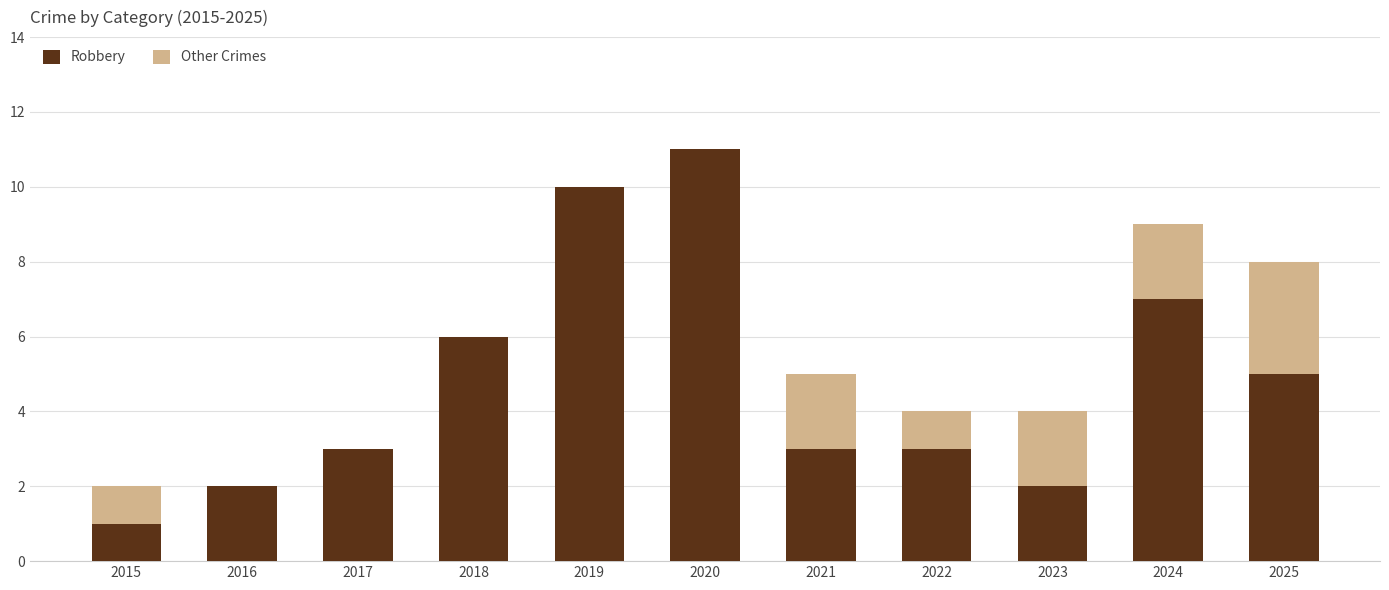

At which category is the sum across all series the highest?

2020